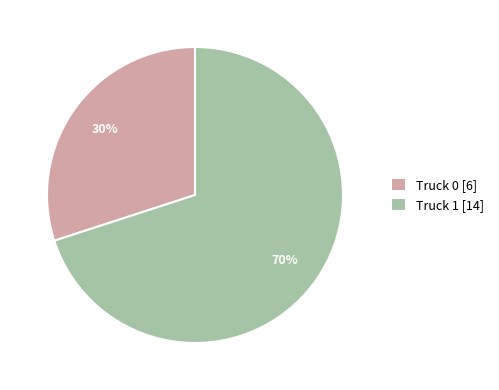

What is the ratio of the value at Truck 0 [6] to the value at Truck 1 [14]?

0.4